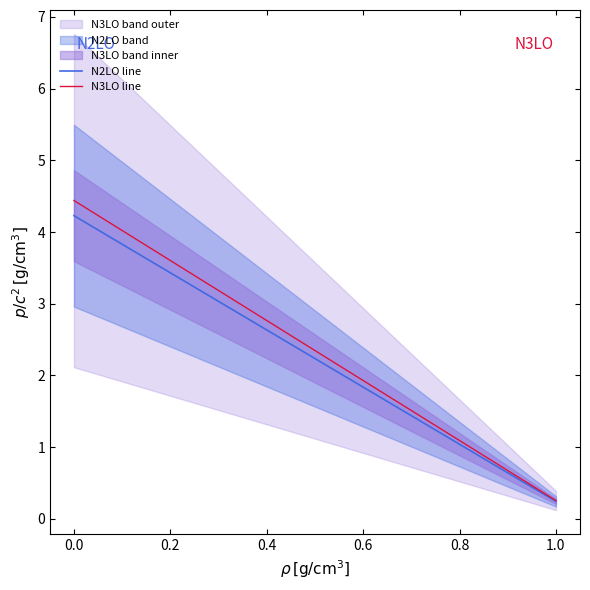

True or false: N3LO line has a value of 0.2 at 1.0.

False